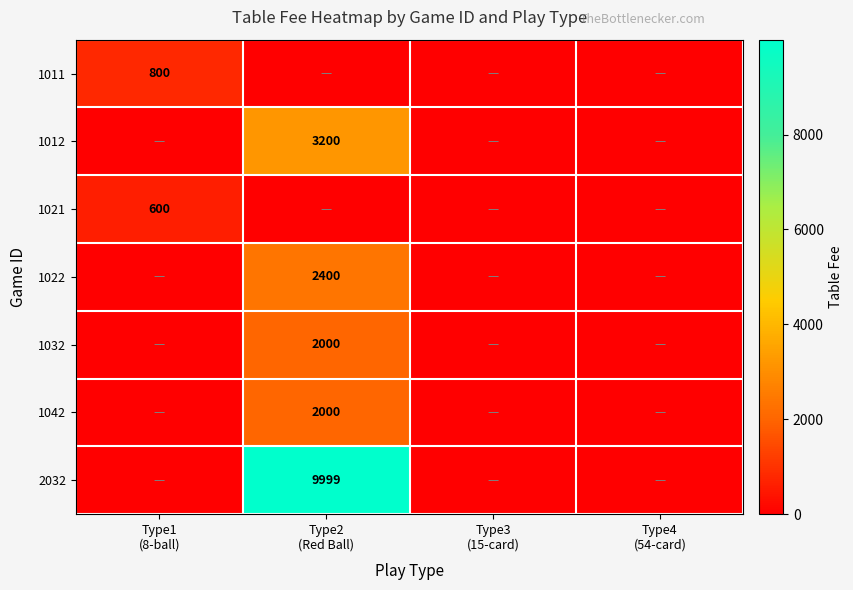

What is the spread (max minus min) of values at Type1
(8-ball)?

800